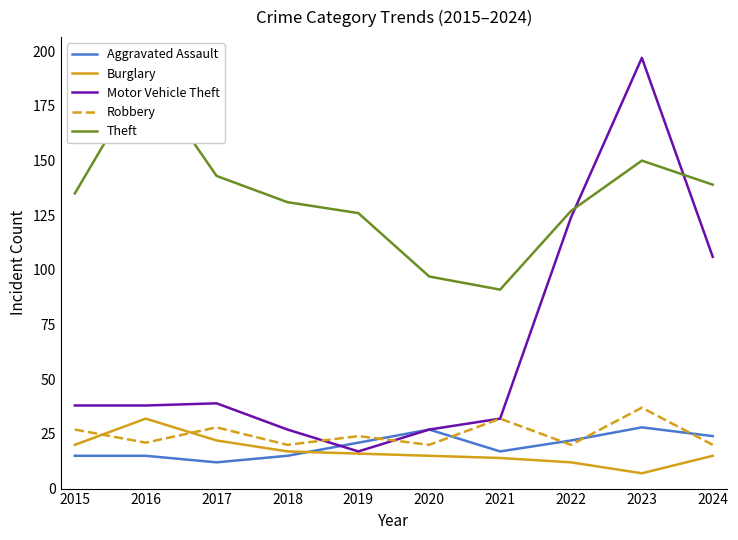

Where is the first local maximum for Theft?

2016